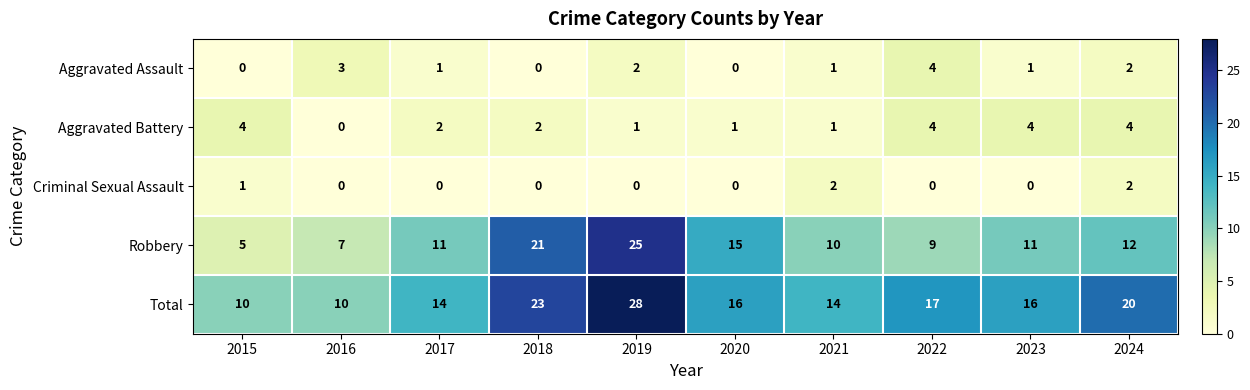

Which series has the largest total across all categories?

Total